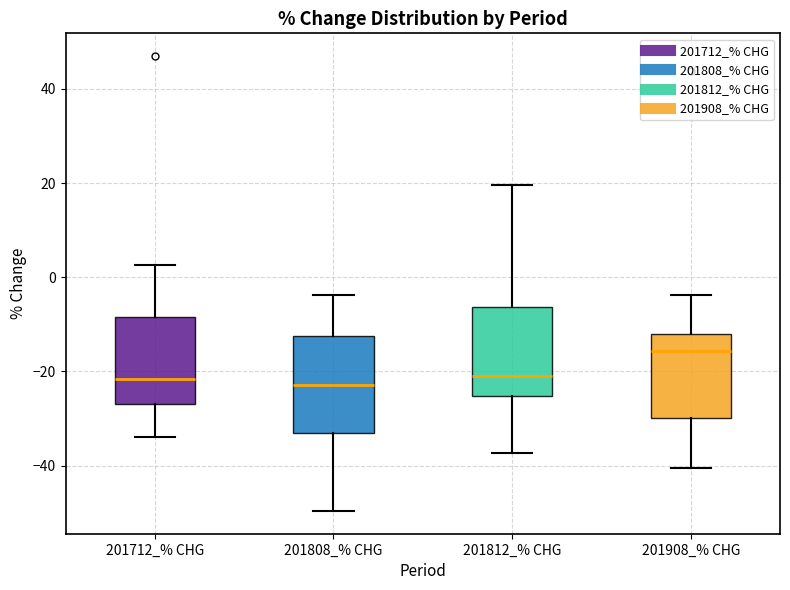

Reading left to right, transcribe this box plot: for each box, give where its median line is, the range the box spans, and where its two whiskers end, as read against the y-axis. The values are not printed on the chart, so give them approximately, as read against the axis.

201712_% CHG: median -22, box -26 to -8, whiskers -34 to 2
201808_% CHG: median -22, box -34 to -12, whiskers -50 to -4
201812_% CHG: median -22, box -26 to -6, whiskers -38 to 20
201908_% CHG: median -16, box -30 to -12, whiskers -40 to -4